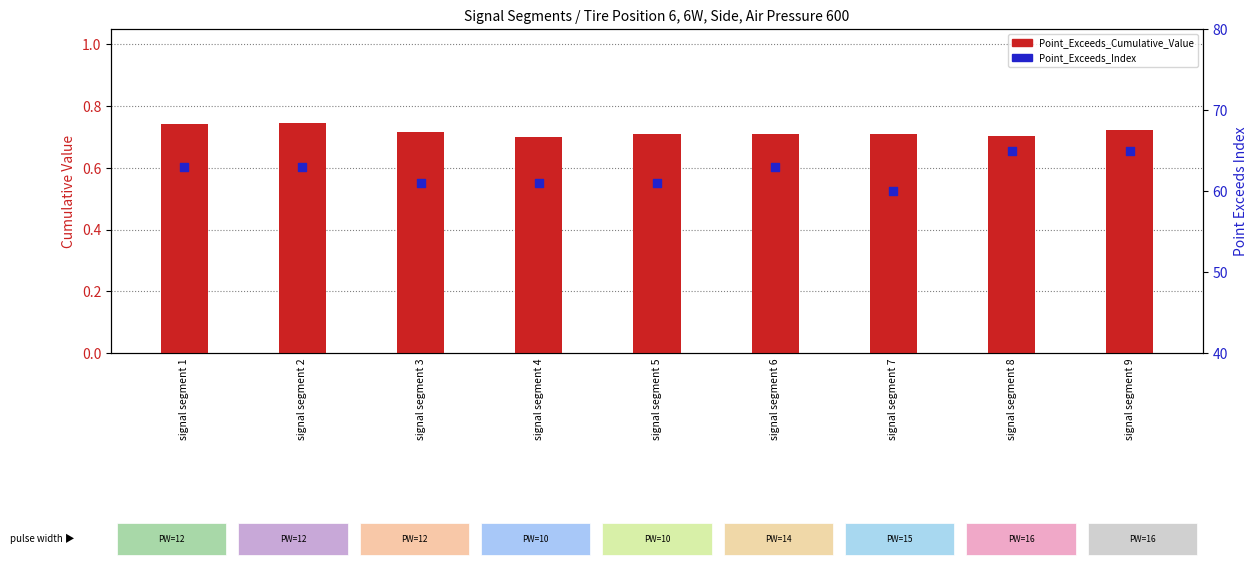

Which series has the largest total across all categories?

Point_Exceeds_Index